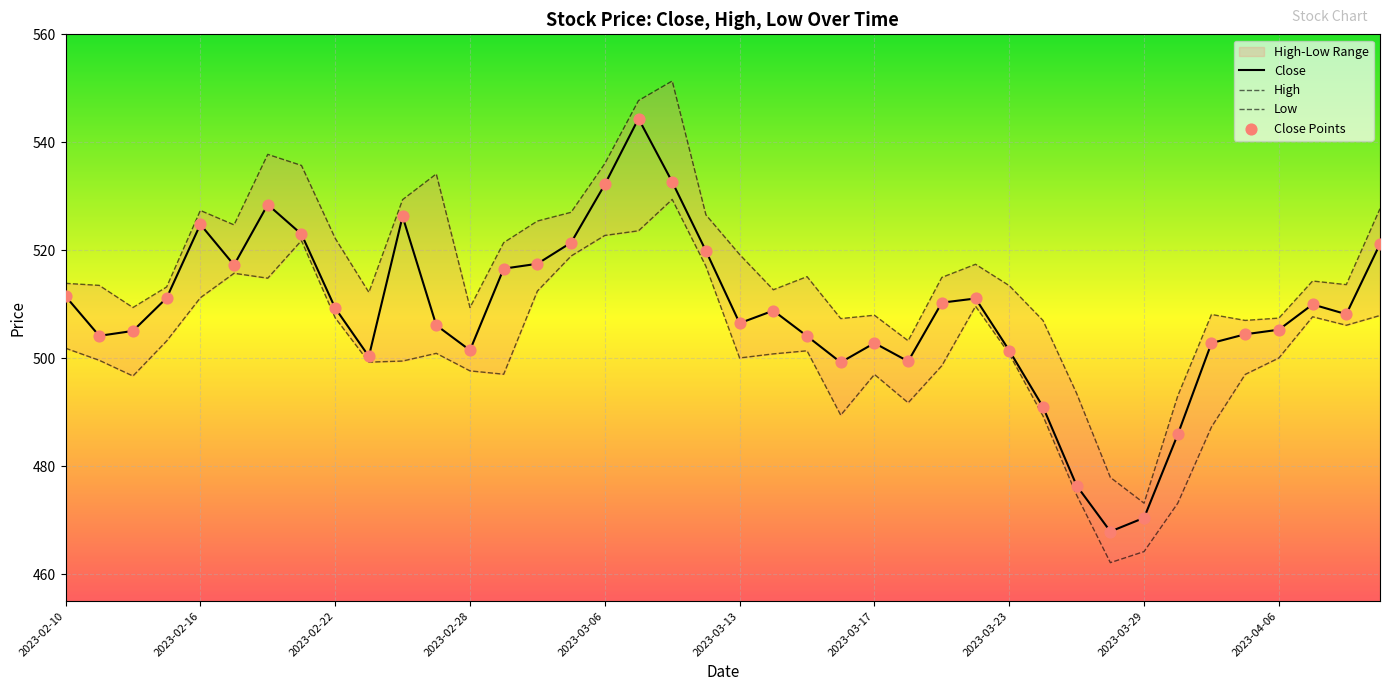

Which series has the largest total across all categories?

High